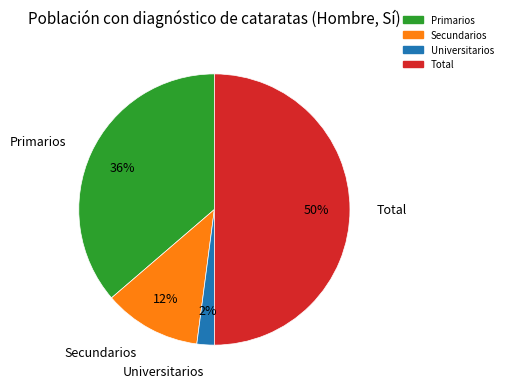

Which has a higher value, Secundarios or Total?

Total